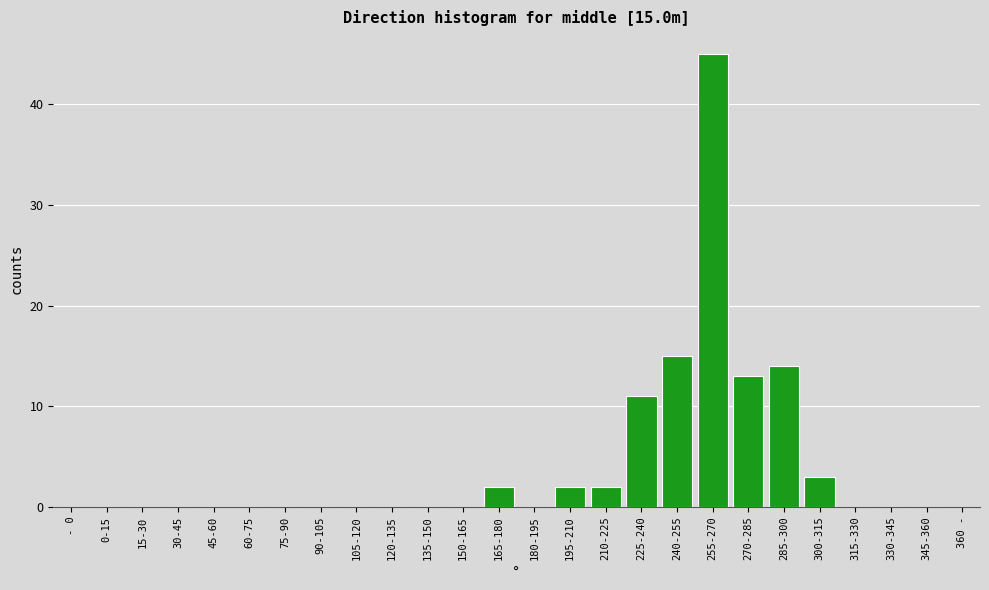

Reading left to right, transcribe all the data shown in this chart.

0-15=0	15-30=0	30-45=0	45-60=0	60-75=0	75-90=0	90-105=0	105-120=0	120-135=0	135-150=0	150-165=0	165-180=2	180-195=0	195-210=2	210-225=2	225-240=11	240-255=15	255-270=45	270-285=13	285-300=14	300-315=3	315-330=0	330-345=0	345-360=0